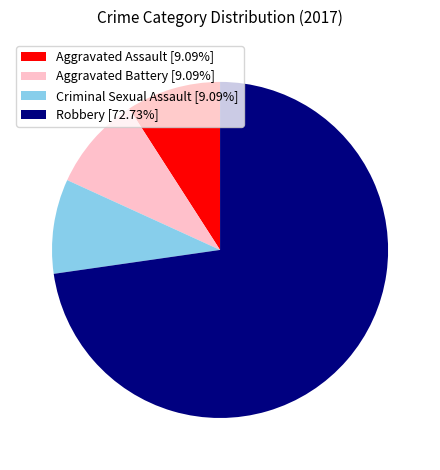

Count the number of slices in the pie.

4